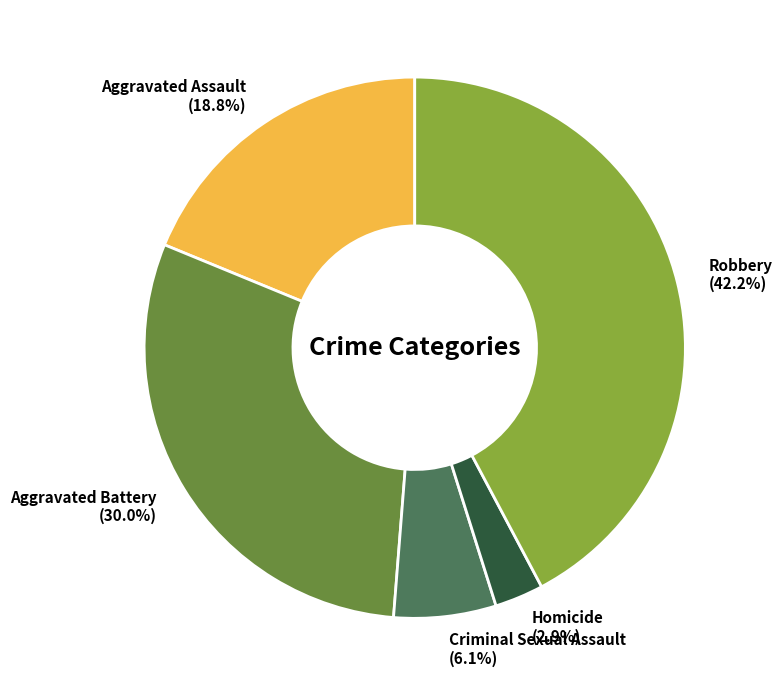

How many segments does this pie chart have?

5